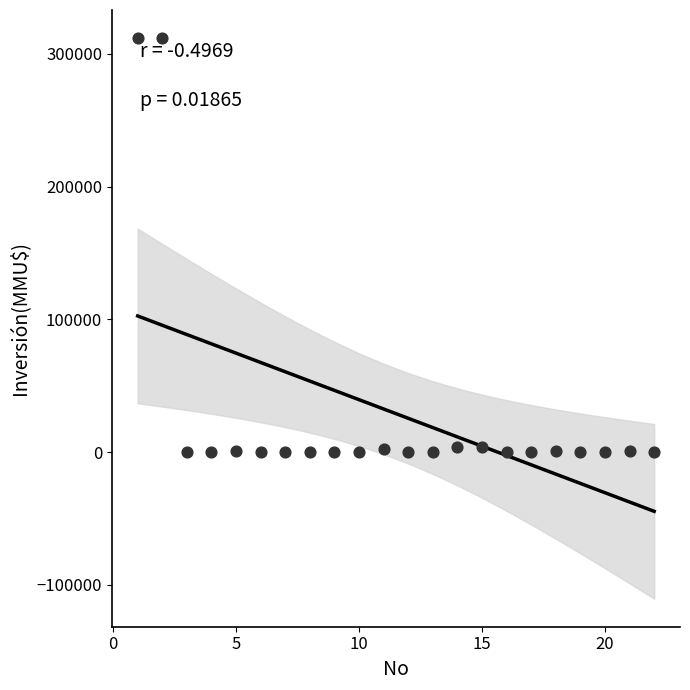

What is the range of X values (max minus min)?

21